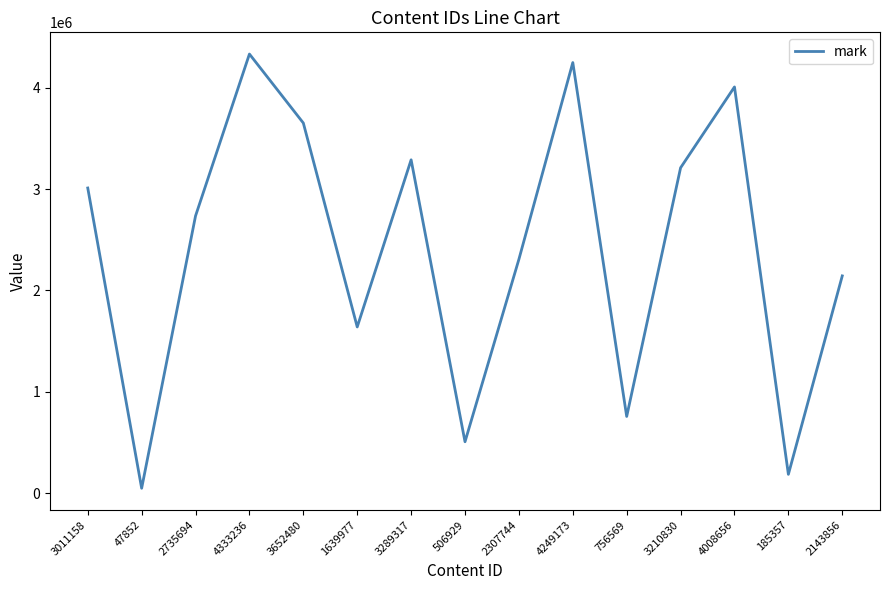

What position from the right is 4333236?

12